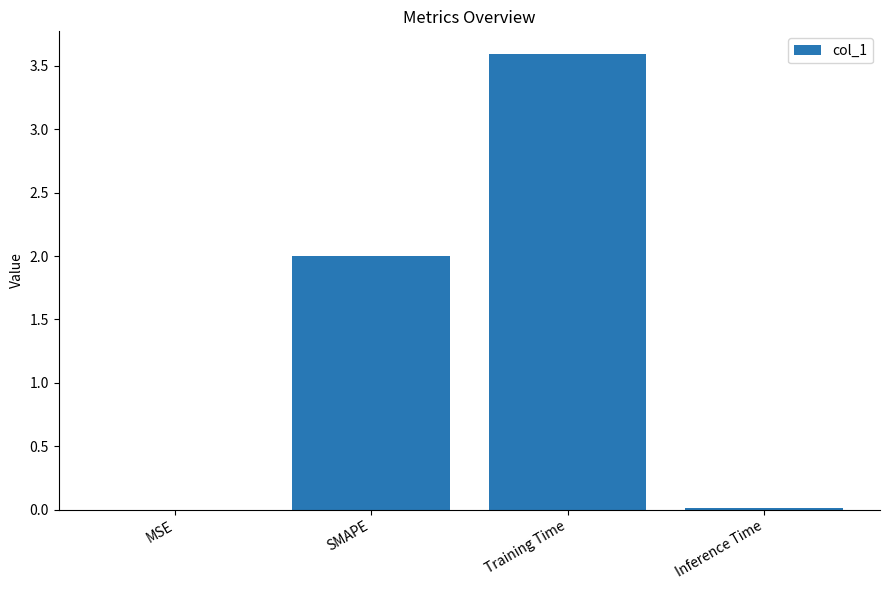

Between MSE and SMAPE, which is larger?

SMAPE